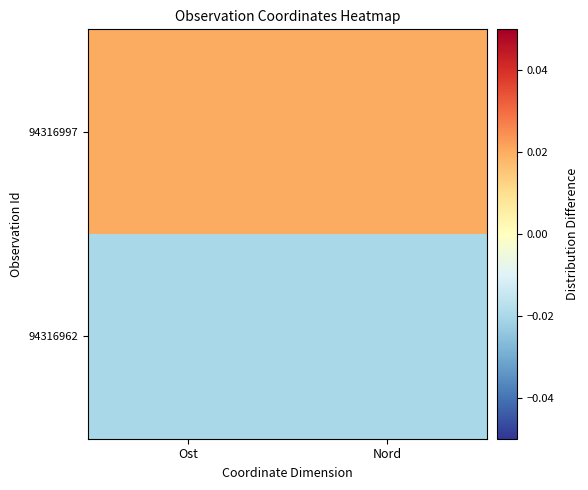

Which category has the lowest value across all series?

Ost